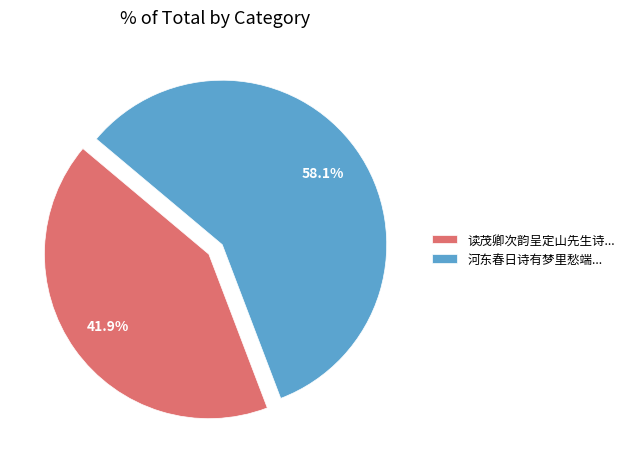

Rank the categories by value from highest to lowest.

河东春日诗有梦里愁端..., 读茂卿次韵呈定山先生诗...